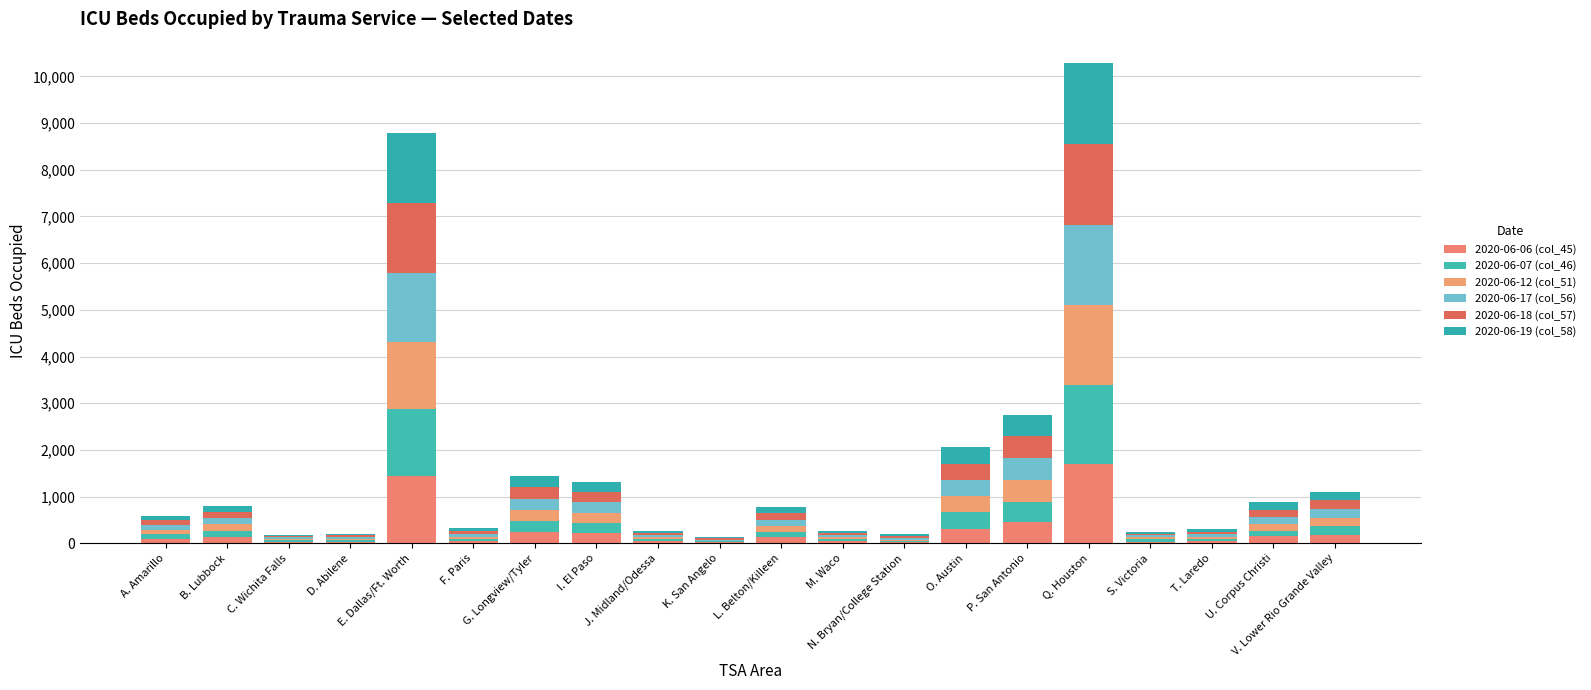

At which category is the sum across all series the highest?

Q. Houston